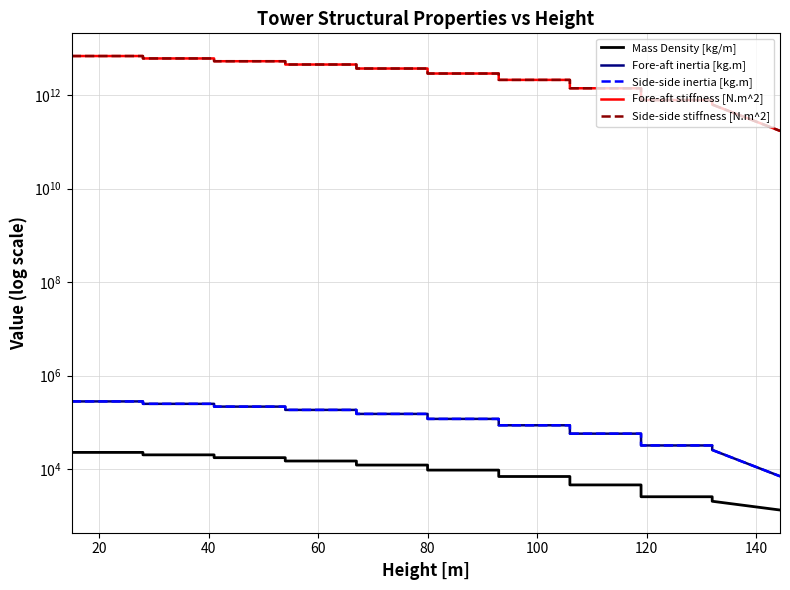

True or false: Side-side inertia [kg.m] and Side-side stiffness [N.m^2] cross at least once.

False